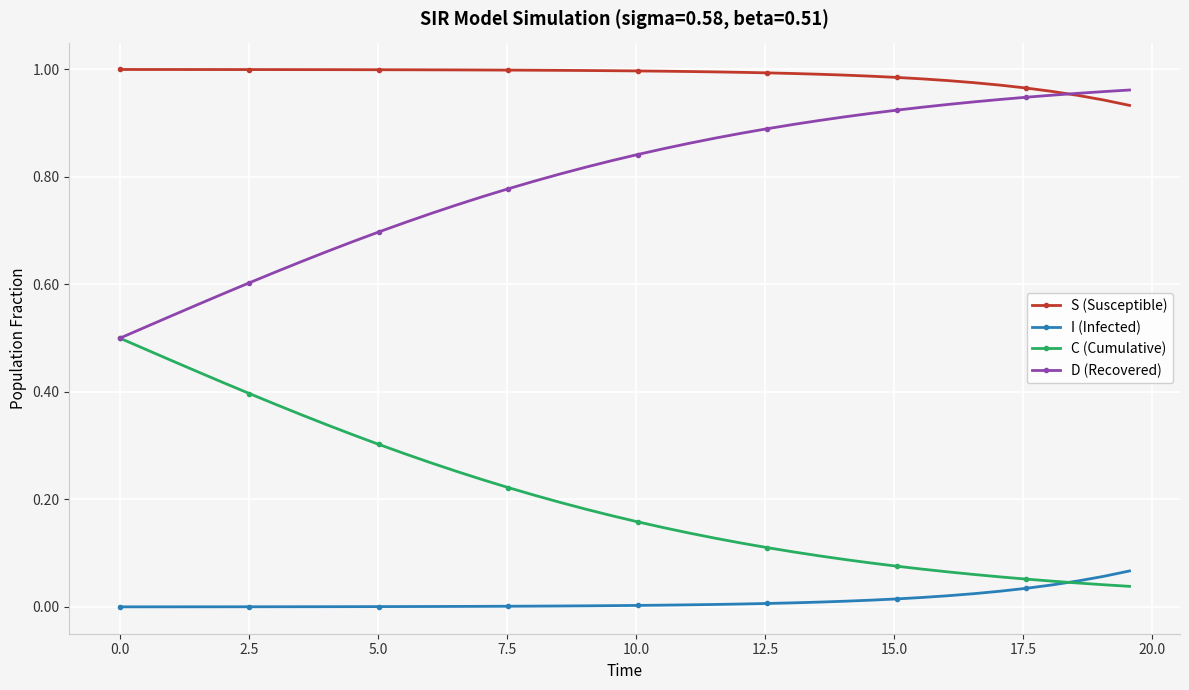

List the series in order of their overall mean, lowest first.

I (Infected), C (Cumulative), D (Recovered), S (Susceptible)